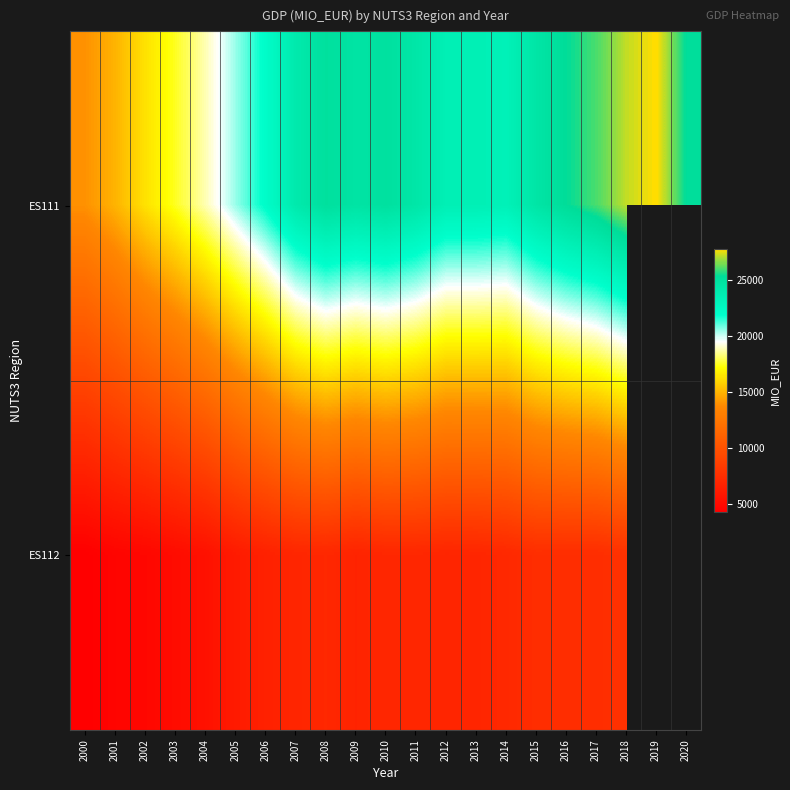

How many values in ES112 are above zero?

19